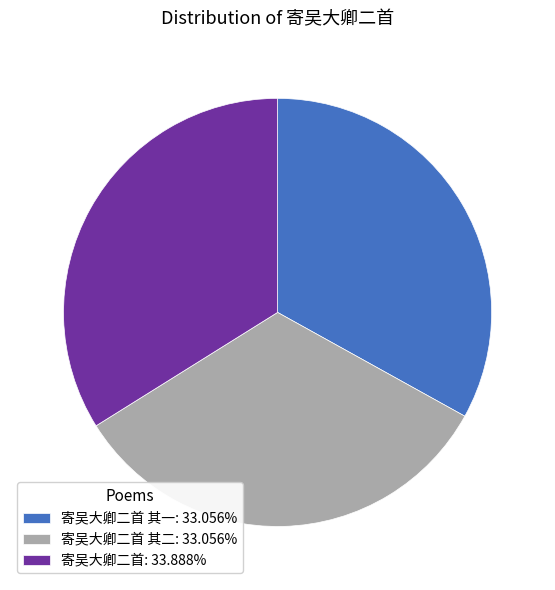

How many slices are in this pie chart?

3